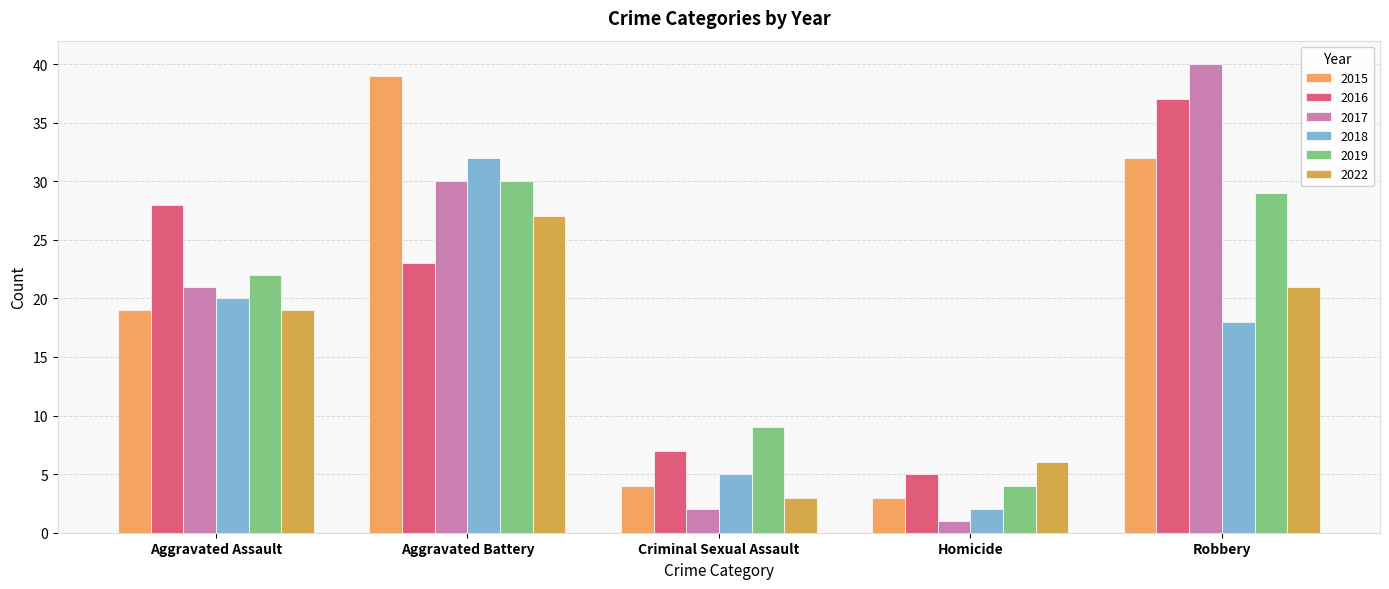

Which category has the lowest value in the 2016 series?

Homicide